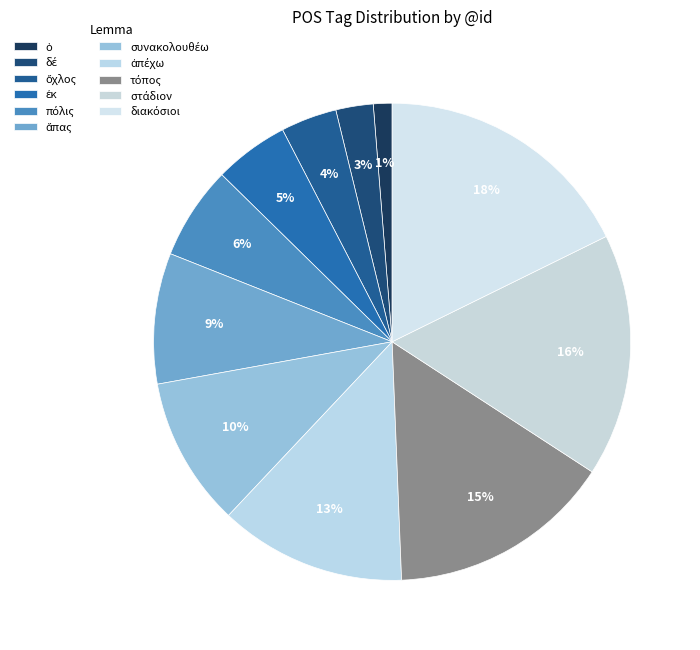

What is the total percentage of στάδιον and διακόσιοι?

34.2%